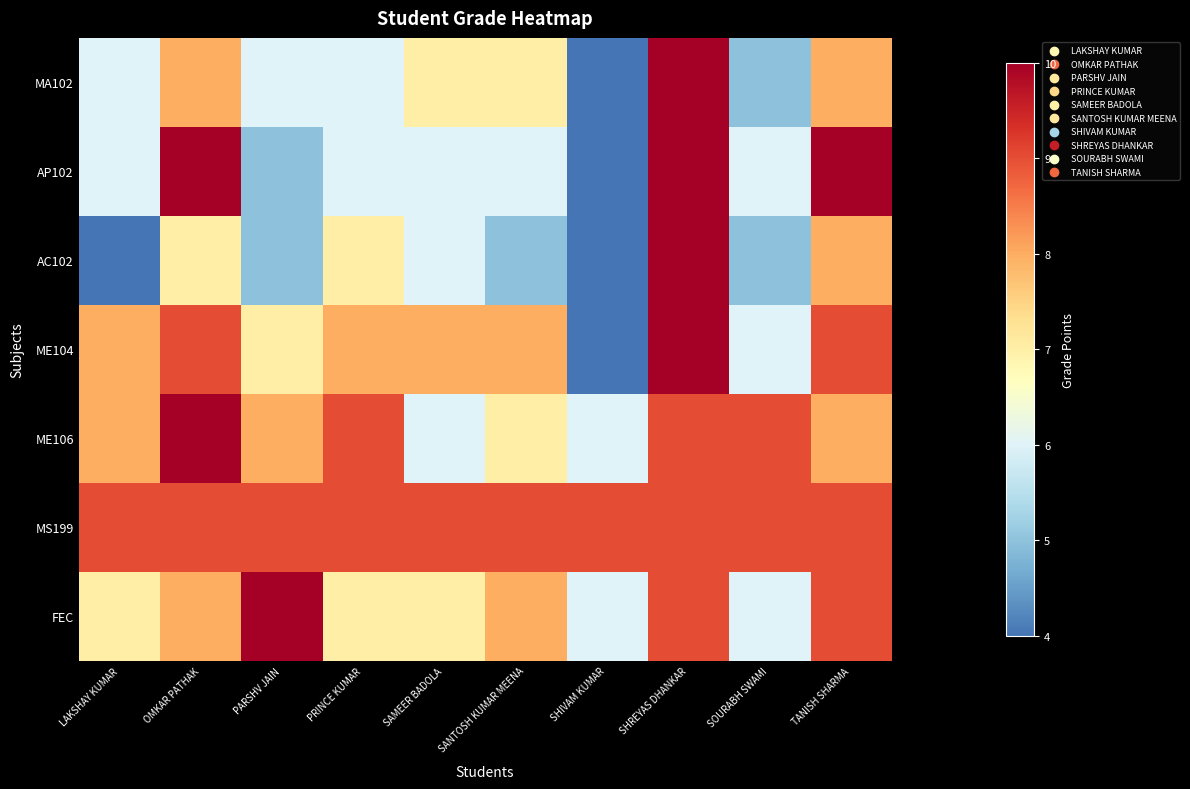

Between TANISH SHARMA and SHREYAS DHANKAR, which is larger?

SHREYAS DHANKAR